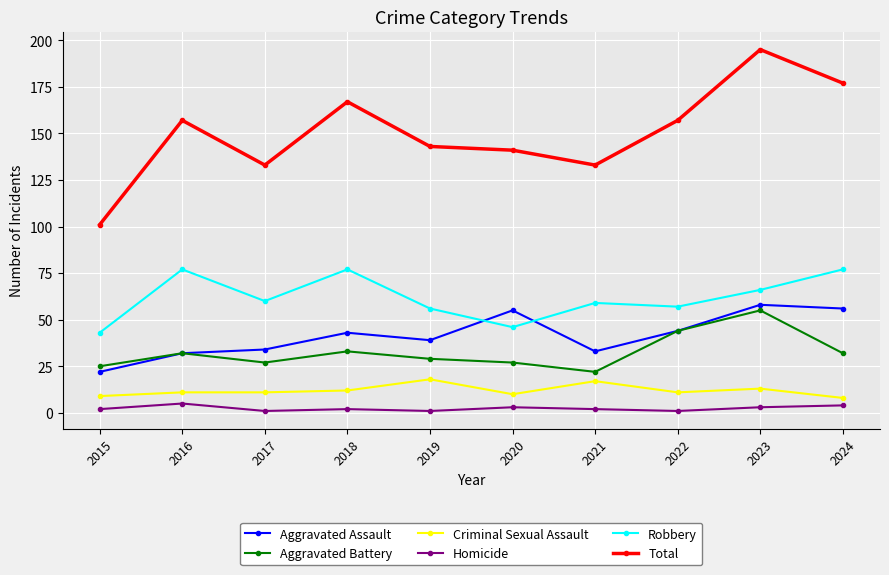

Is it true that Aggravated Assault equals 32 at 2016?

True